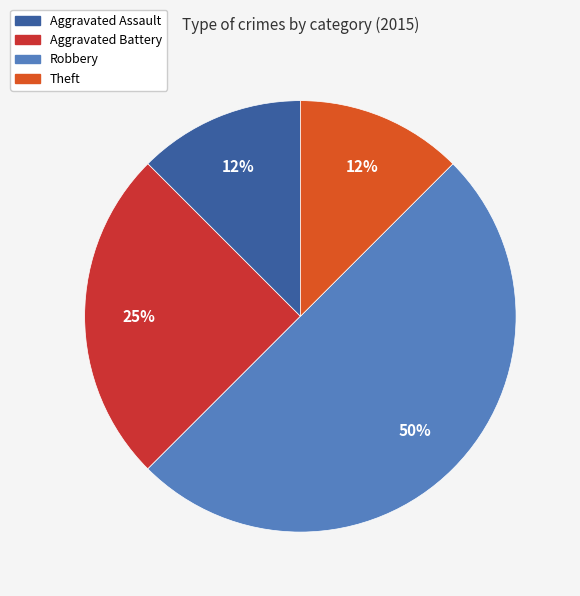

To the nearest percent, what is the average slice percentage?

25%